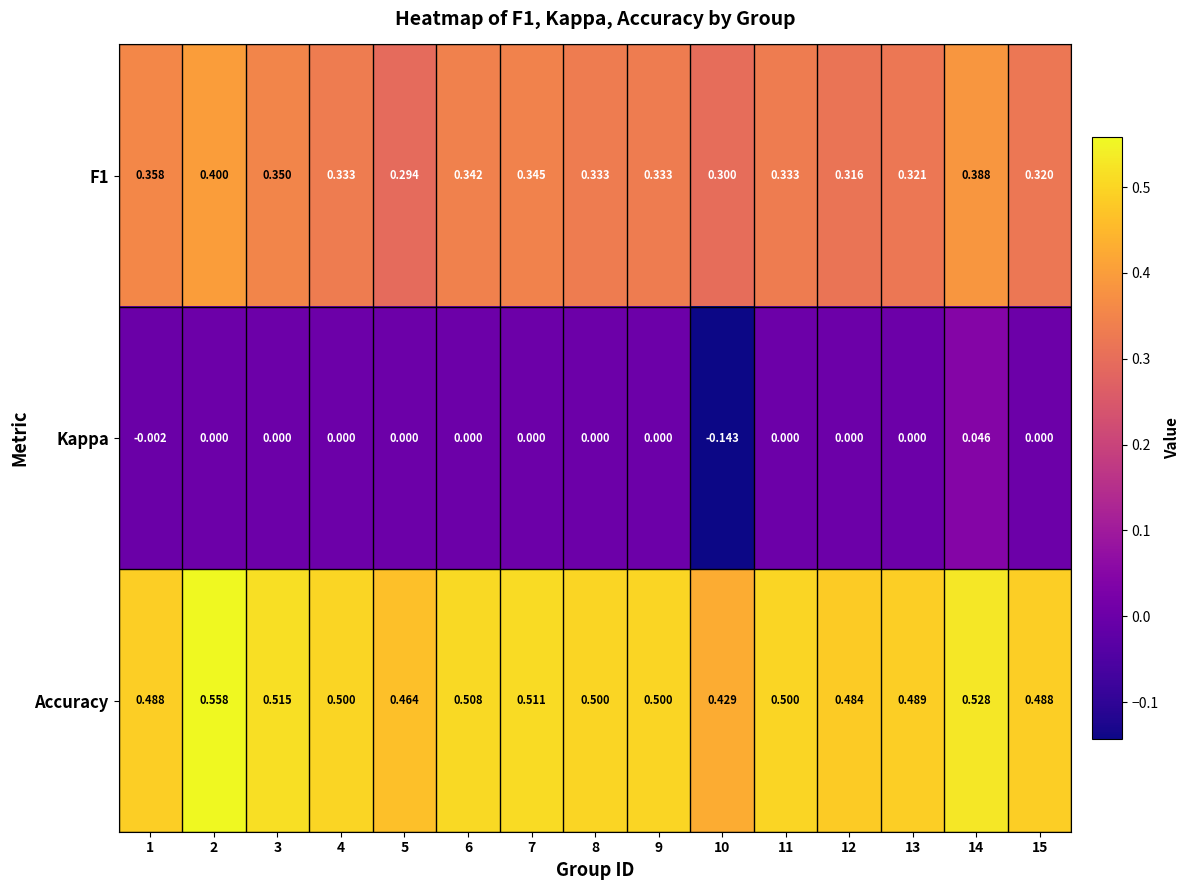

How many data points does each series have?

15